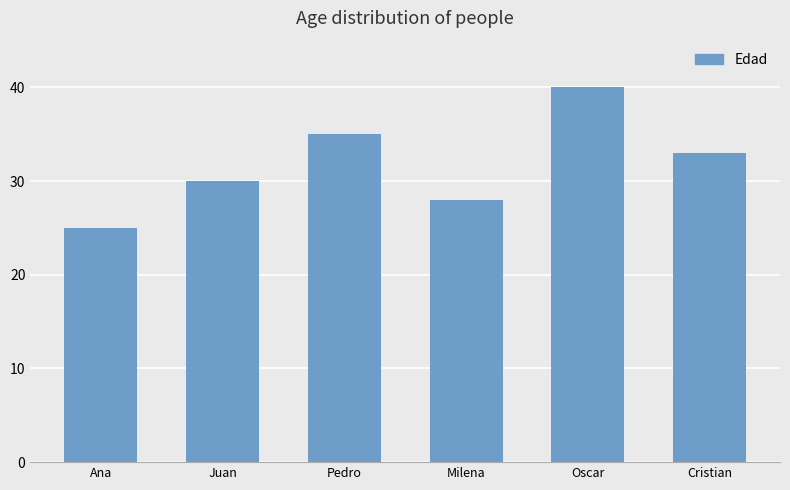

Does the chart contain stacked bars?

No